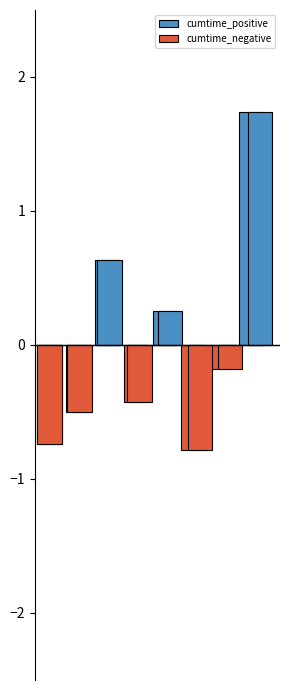

Is it true that cumtime_positive equals 0.0 at 1?

True